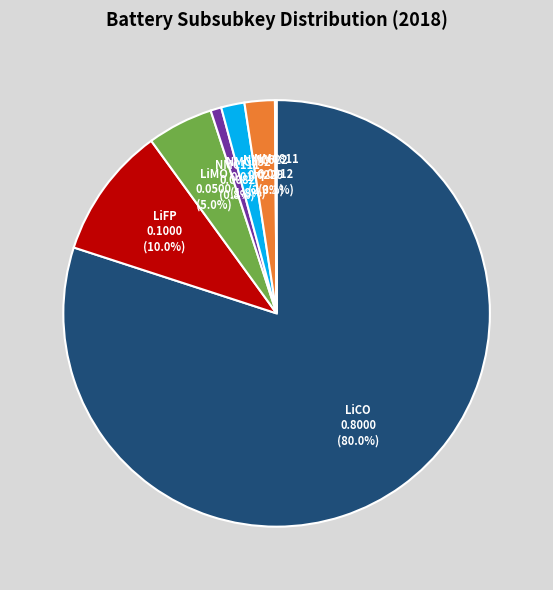

Is there any slice that represents more than half of the pie?

Yes